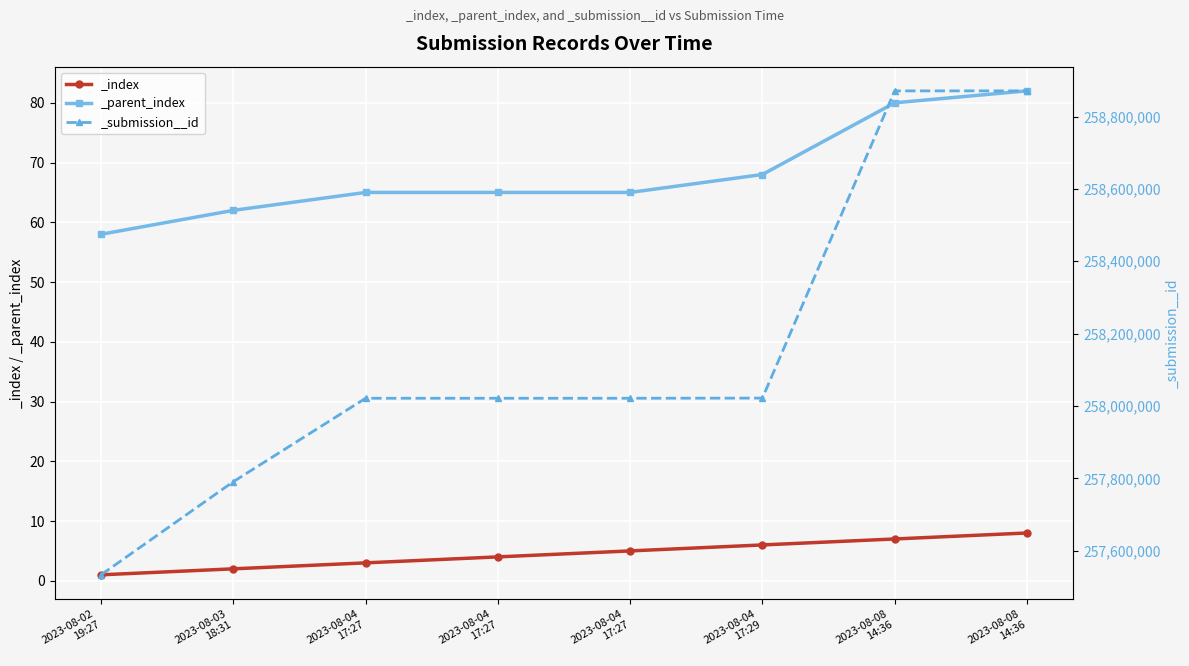

What is the smallest value displayed?

1